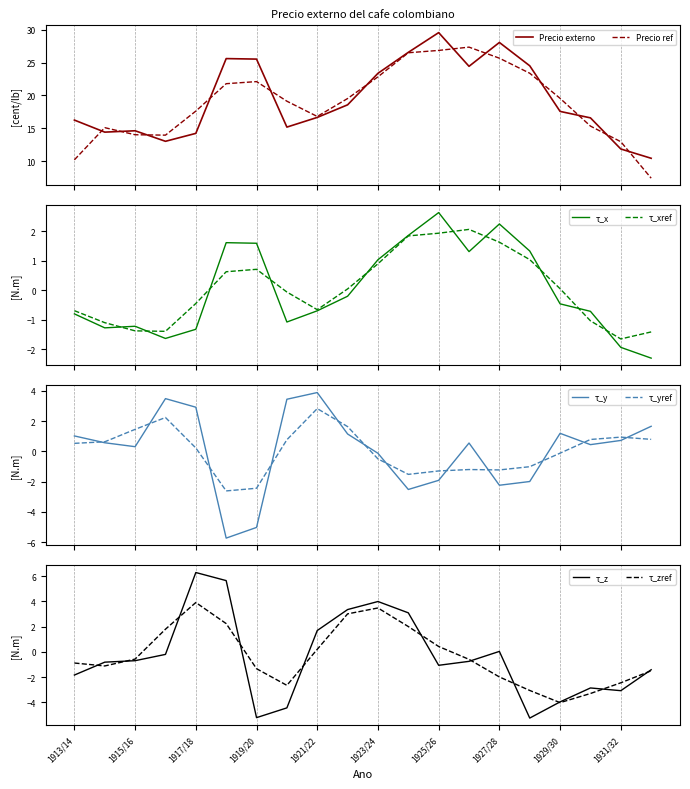

What position from the left is 1922/23?

10